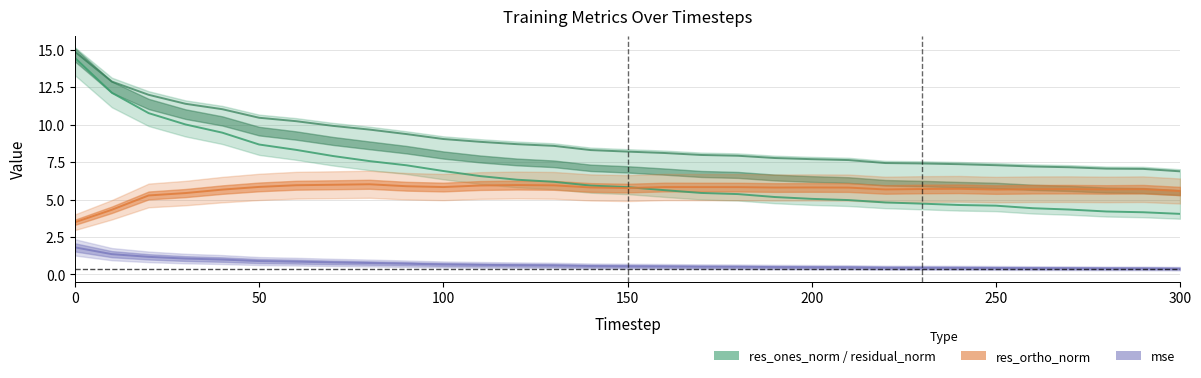

True or false: res_ortho_norm and residual_norm intersect in this chart.

False